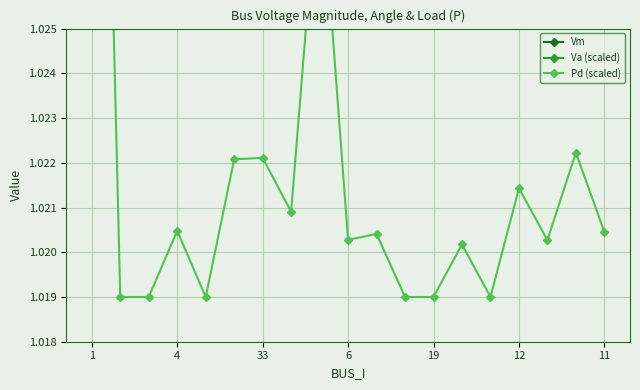

Which series has the largest total across all categories?

Pd (scaled)